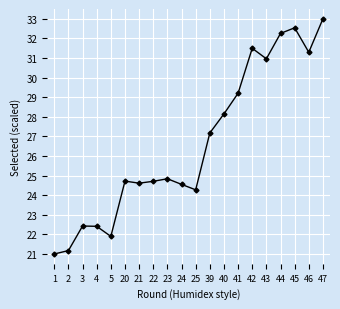

What is the maximum value shown in the chart?

33.0